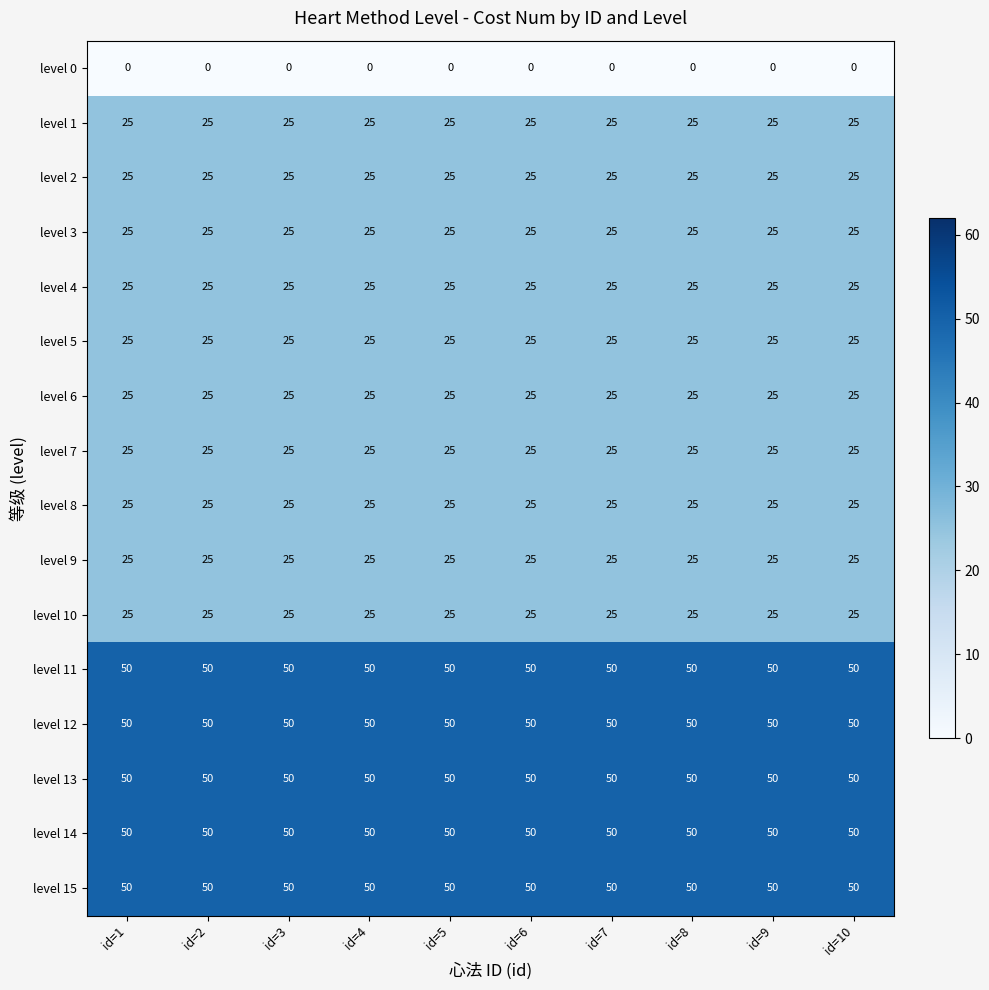

The level 10 series shows 38 at id=2. True or false?

False